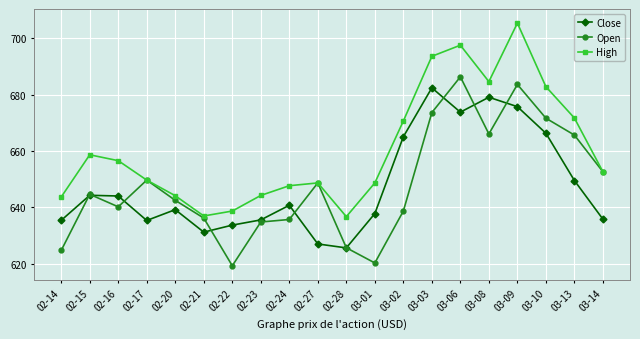

Which label corresponds to the largest value in the chart?

03-09